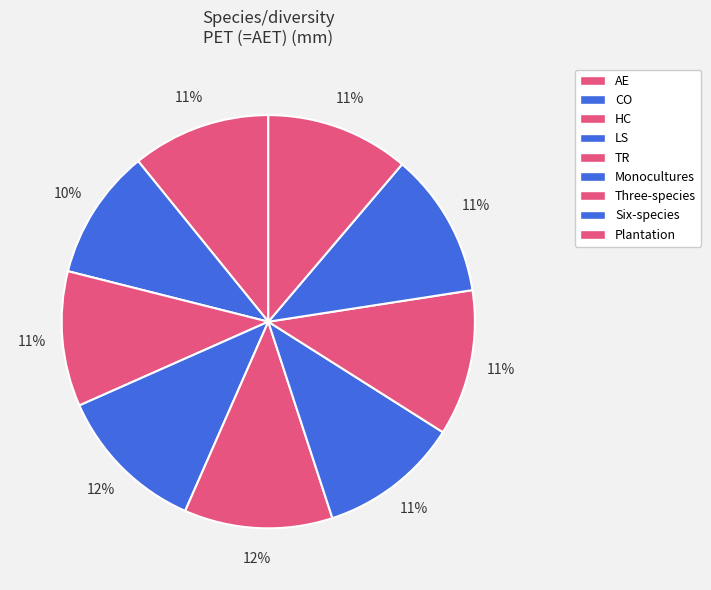

To the nearest percent, what percentage of the pie is Three-species?

11%